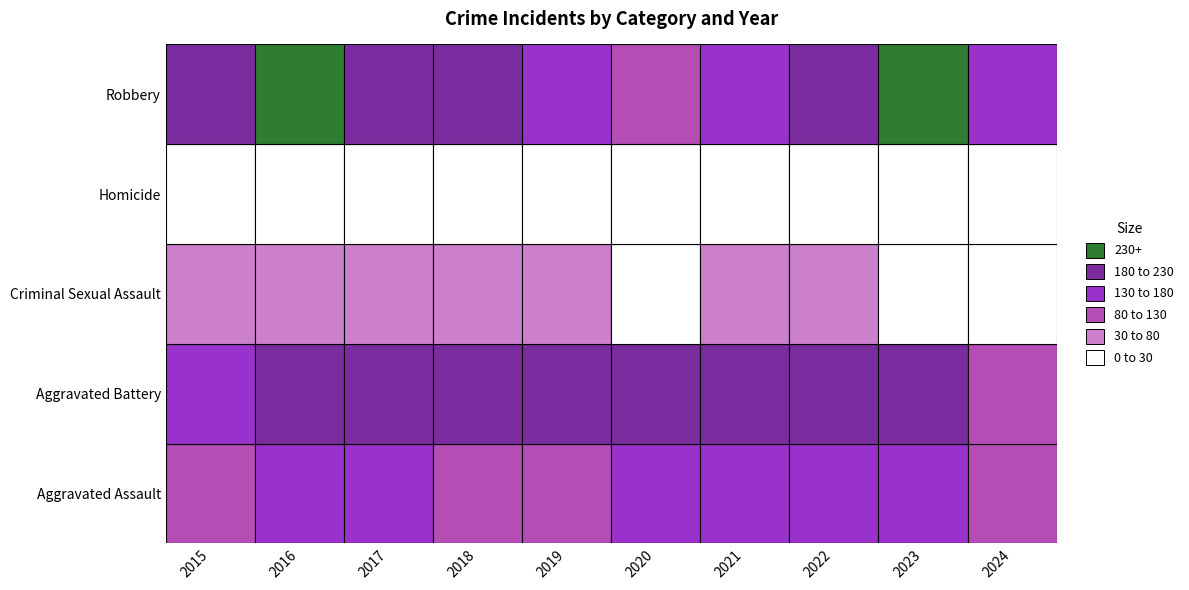

Which series has the widest spread of values?

Robbery